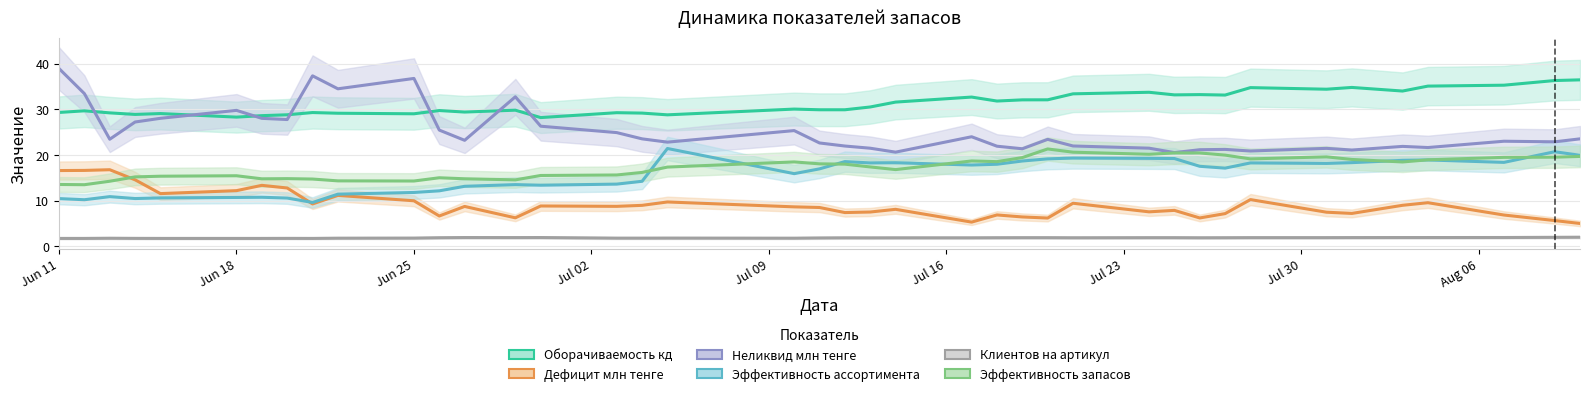

True or false: Оборачиваемость кд and Эффективность запасов cross at least once.

False